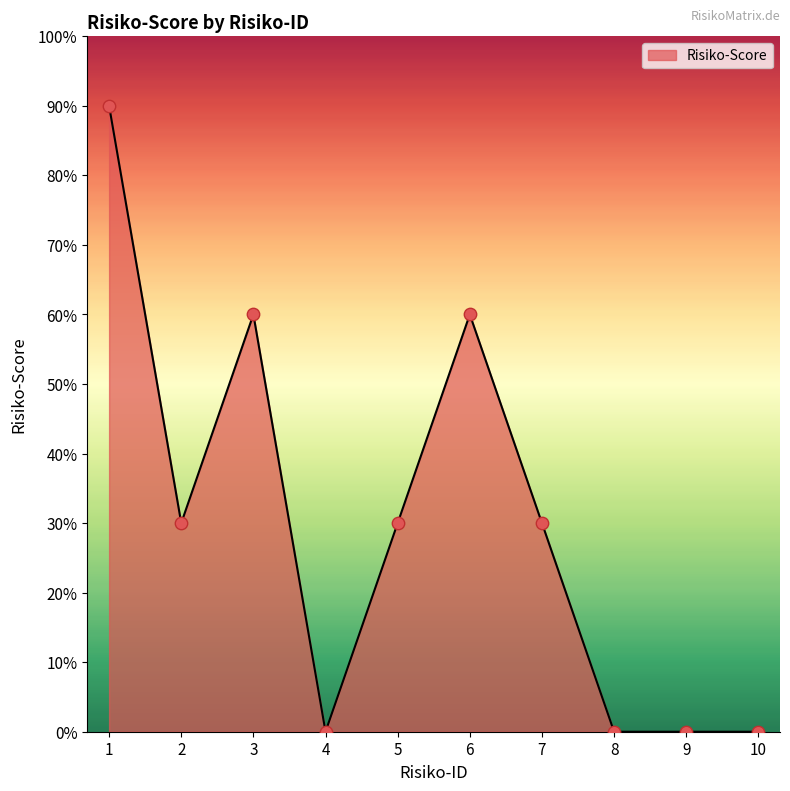

Which has a higher value, 2 or 4?

2